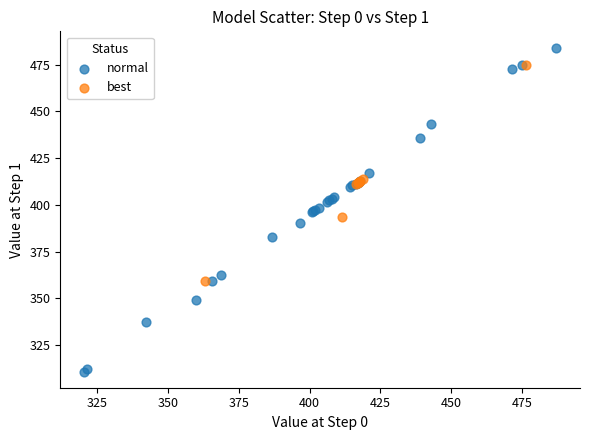

Which series has the widest spread of Y values?

normal